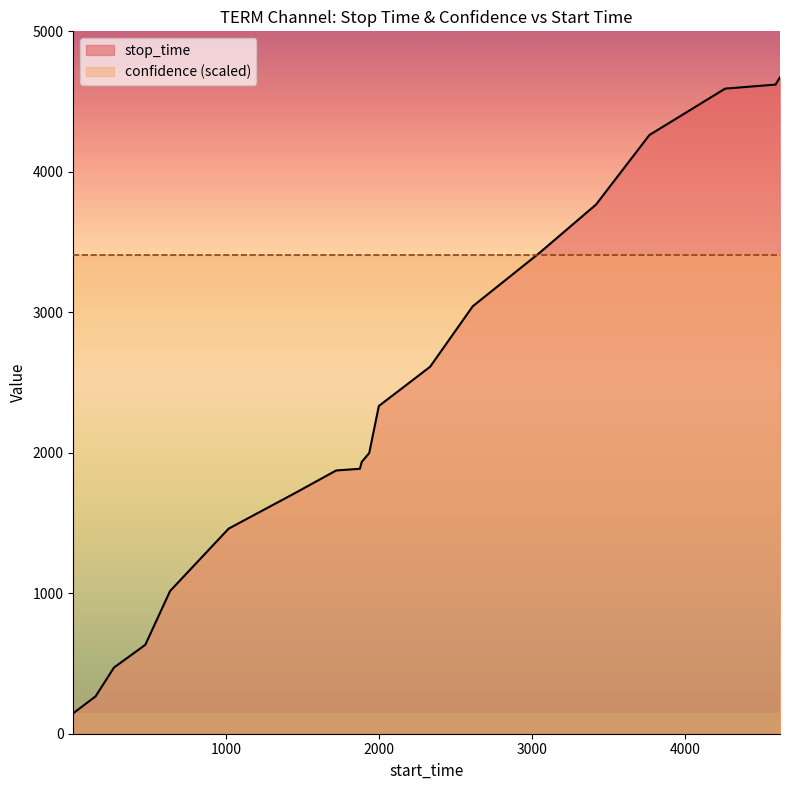

List the labels in order of value, largest first.

4622, 4593, 4263, 3768, 3419, 3044, 2613, 2334, 1999, 1936, 1887, 1875, 1720, 1461, 1017, 634, 472, 267, 147, 1